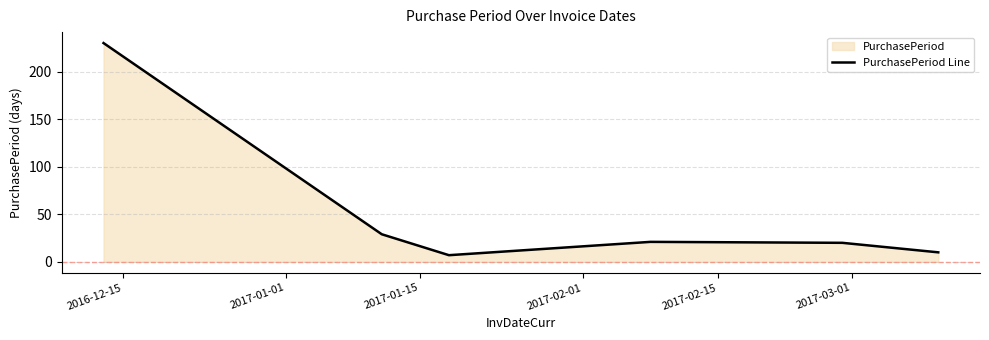

How many interior local valleys (lower than both neighbors) does the data have?

1